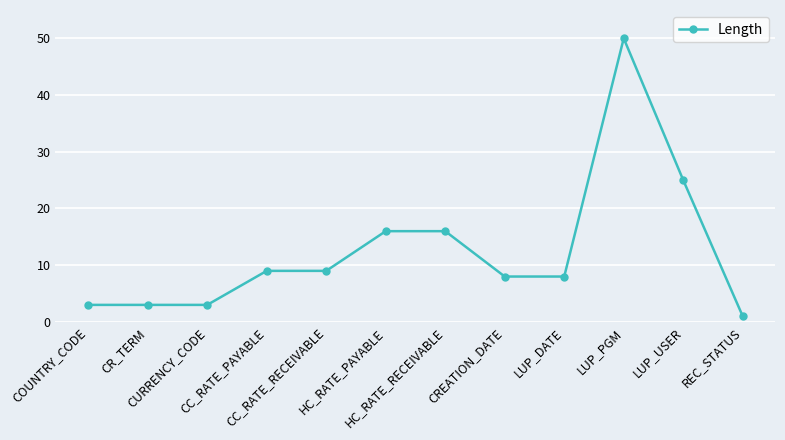

What is the difference between the values at COUNTRY_CODE and CREATION_DATE?

5